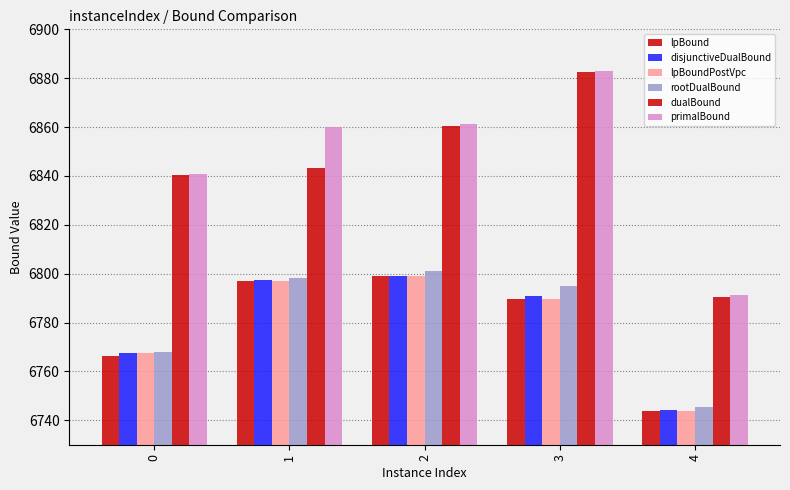

How many groups of bars are there?

5